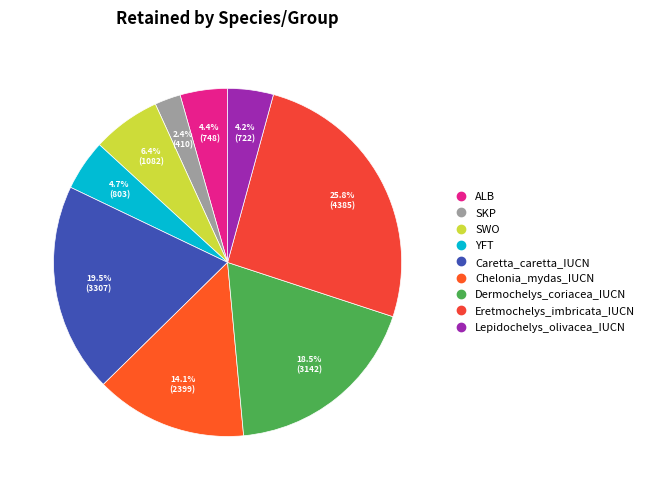

Between YFT and Lepidochelys_olivacea_IUCN, which is larger?

YFT